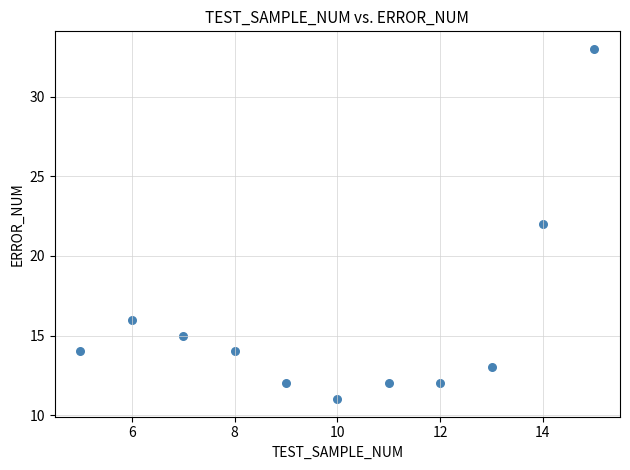

What is the average Y value?

16